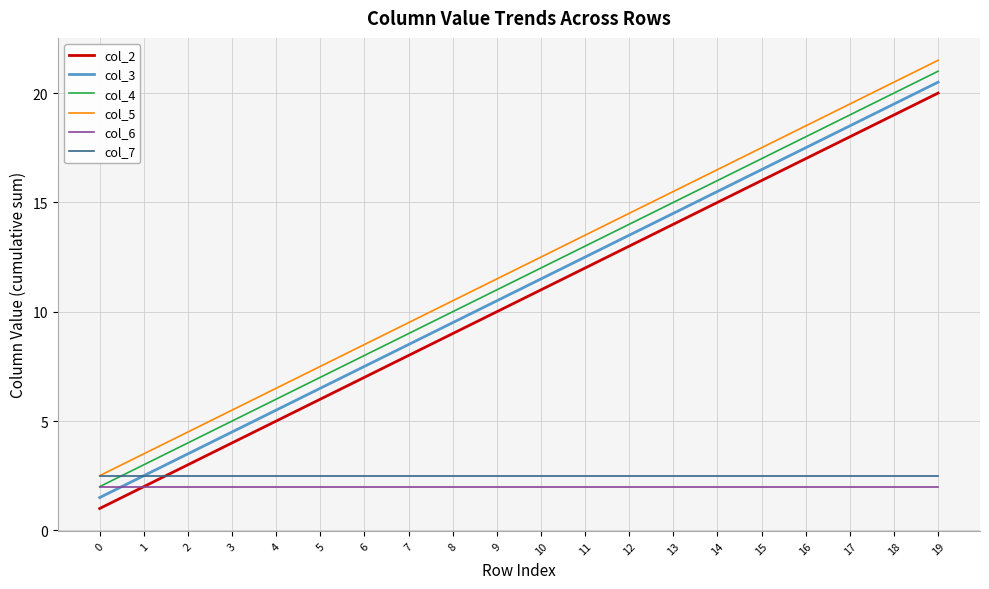

How many lines are shown in the chart?

6